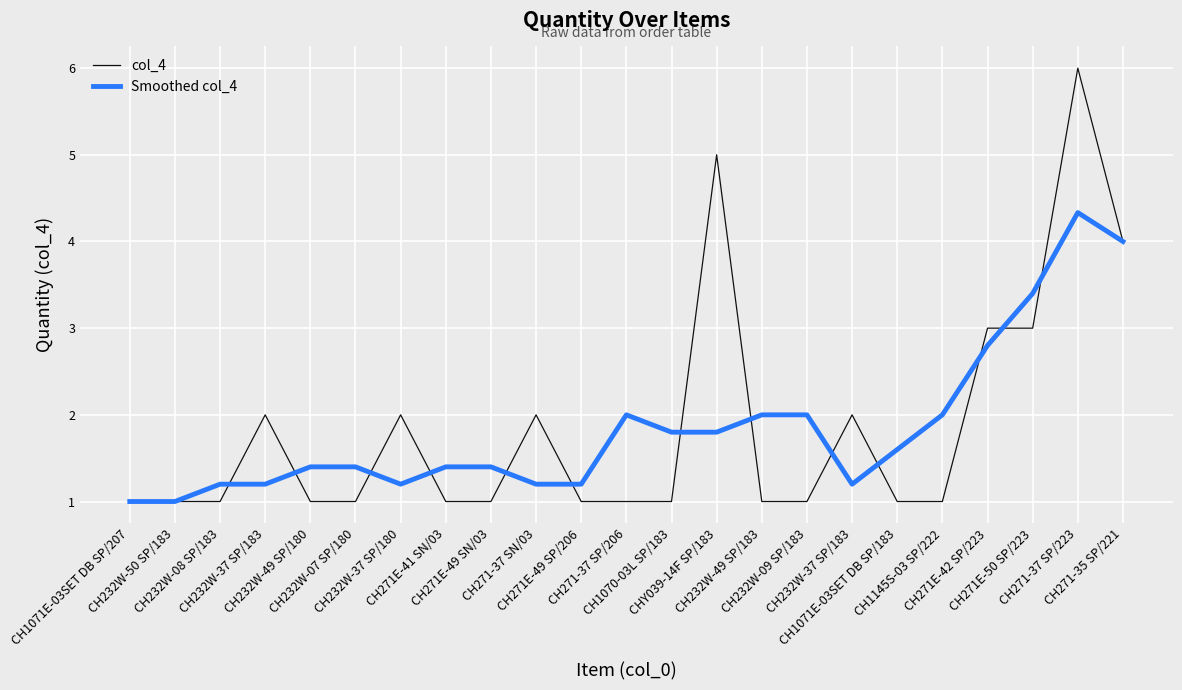

How many lines are shown in the chart?

2